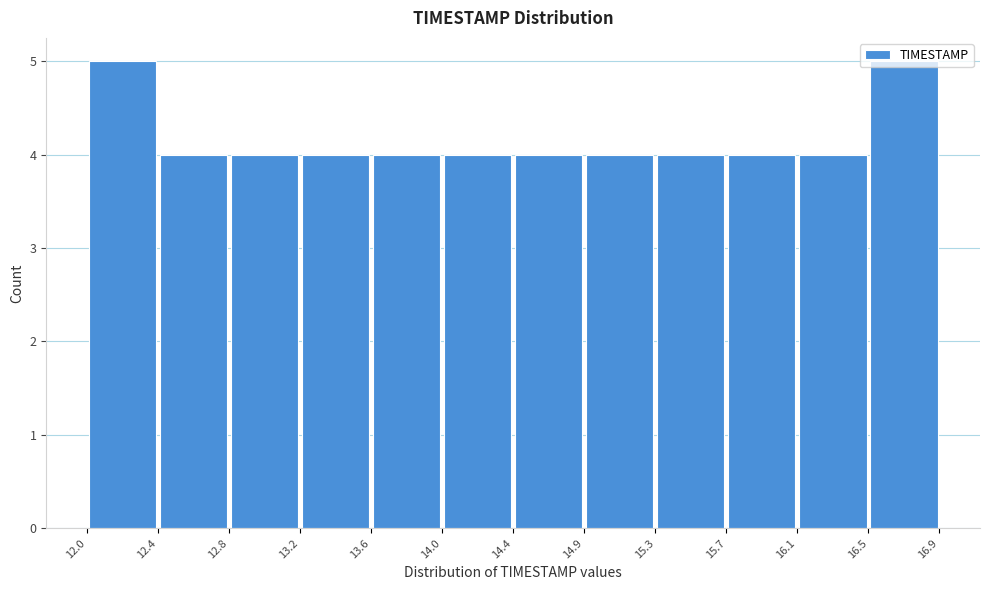

How tall is the bar that spans 13.2 to 13.6 on the x-axis? The values are not printed on the chart, so give them approximately, as read against the axis.

4